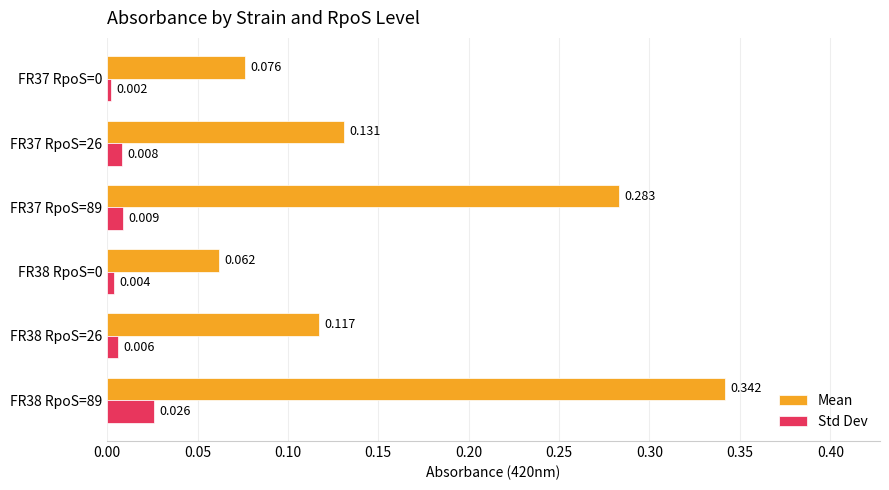

Is the value of Std Dev at FR38 RpoS=0 greater than the value of Mean at FR37 RpoS=89?

No